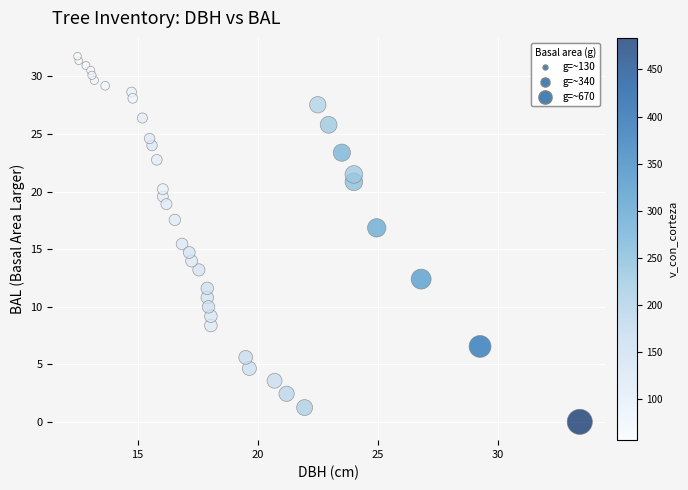

What is the range of X values (max minus min)?

20.9